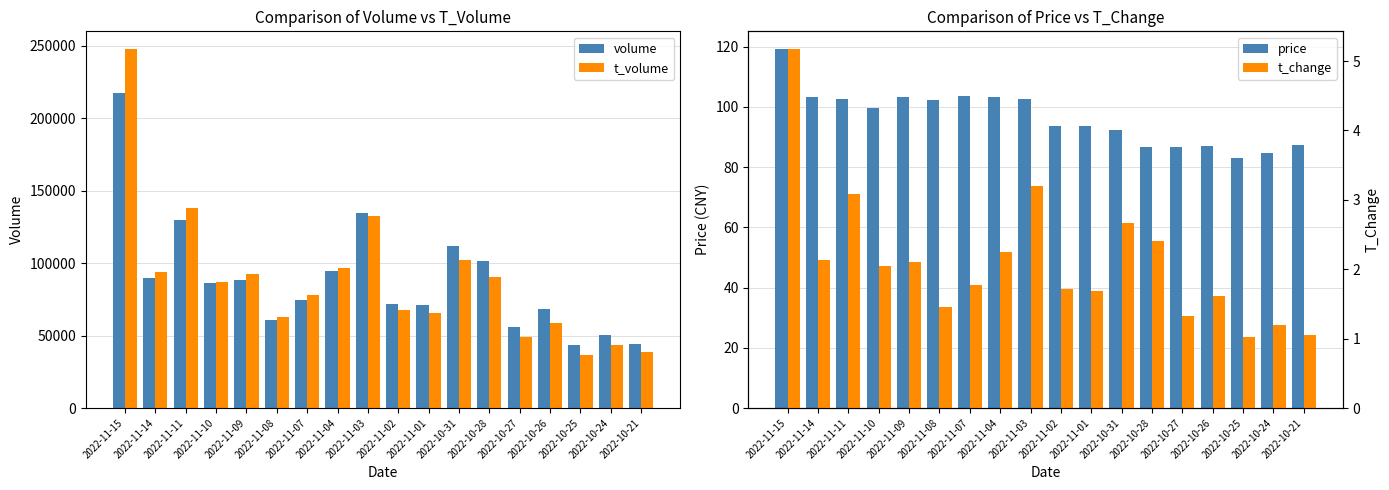

Which category has the lowest value across all series?

2022-10-25